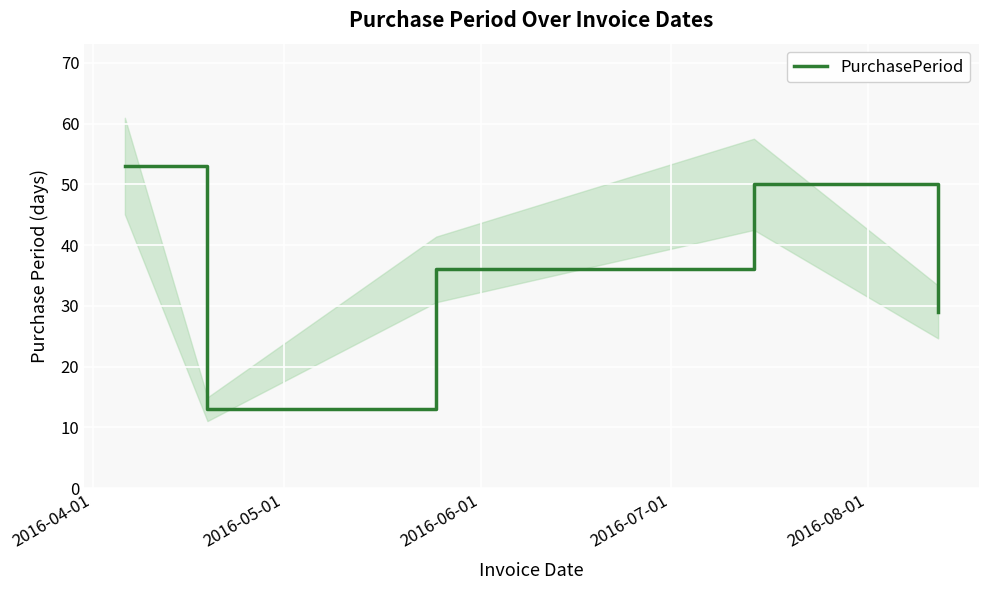

How many points are higher than both their immediate neighbors (excluding endpoints)?

1